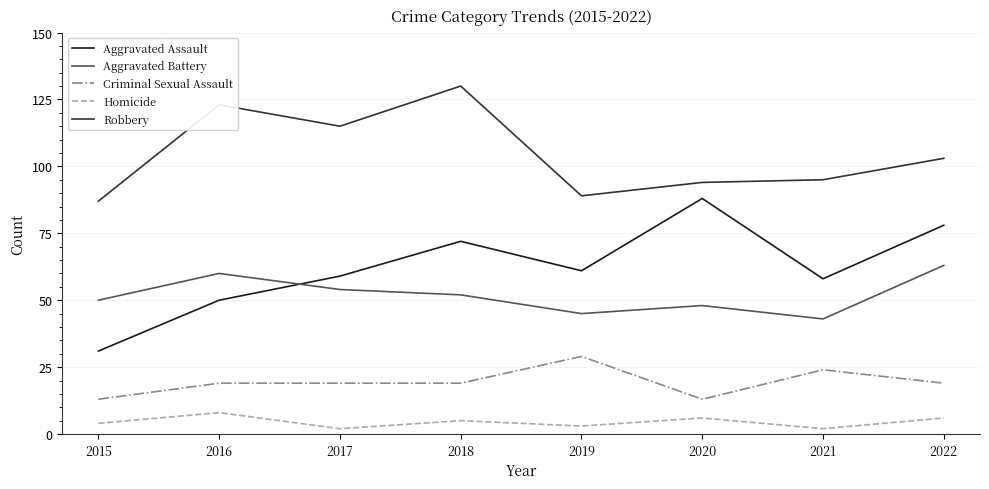

How many lines are shown in the chart?

5